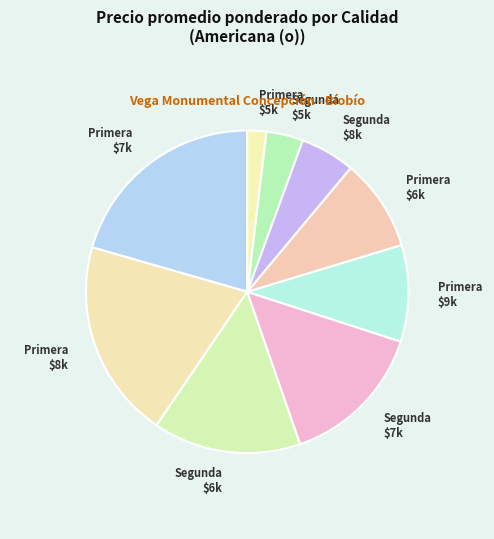

Does Primera $6k account for over 50% of the chart?

No